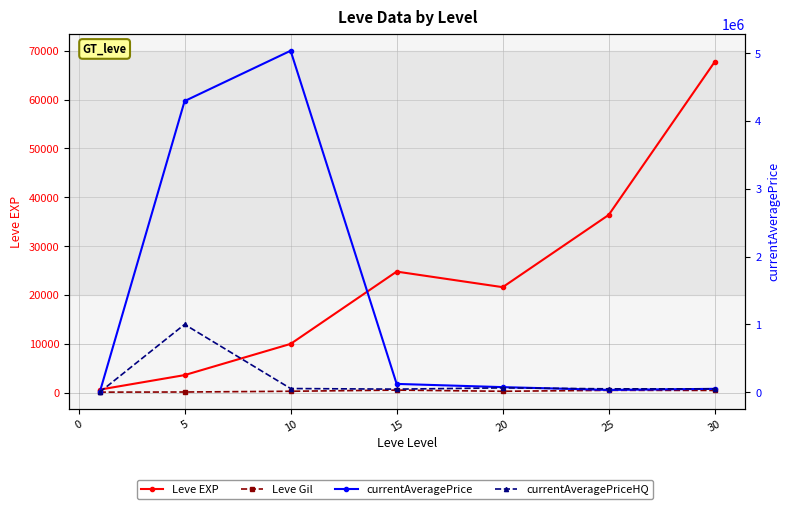

What are all the series names shown in the legend?

Leve EXP, Leve Gil, currentAveragePrice, currentAveragePriceHQ